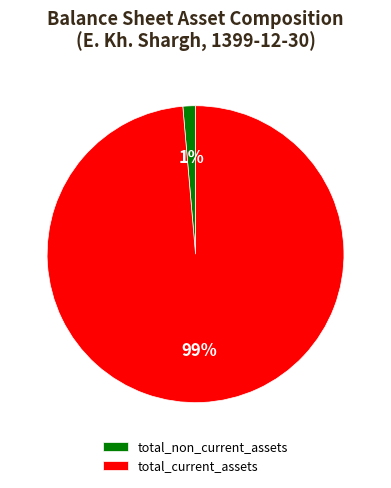

Combined, do total_current_assets and total_non_current_assets account for over 50%?

Yes